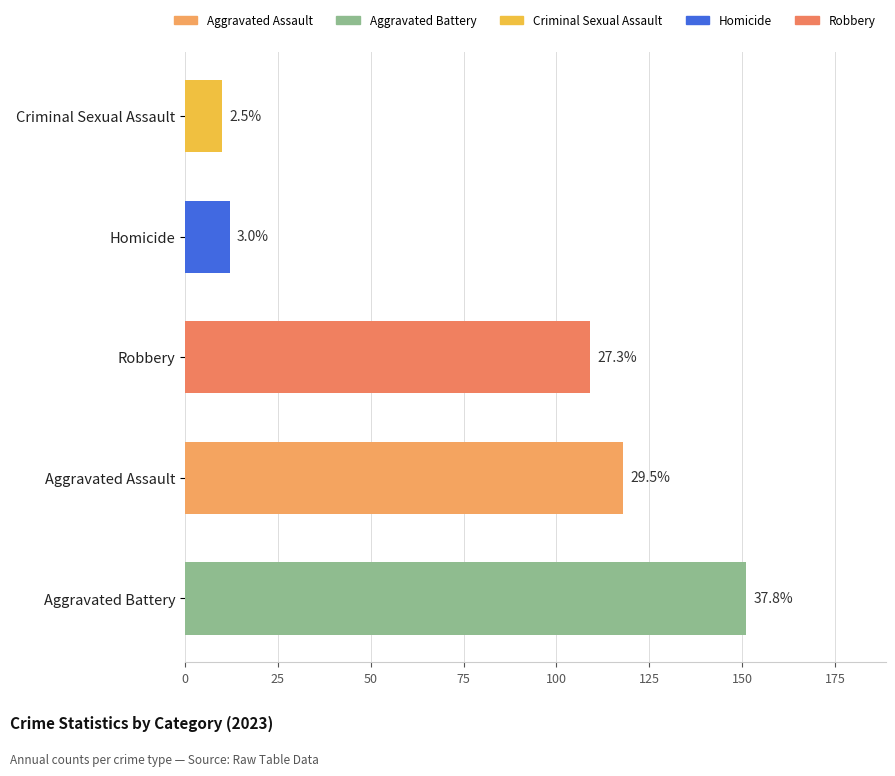

Are the bars horizontal?

Yes